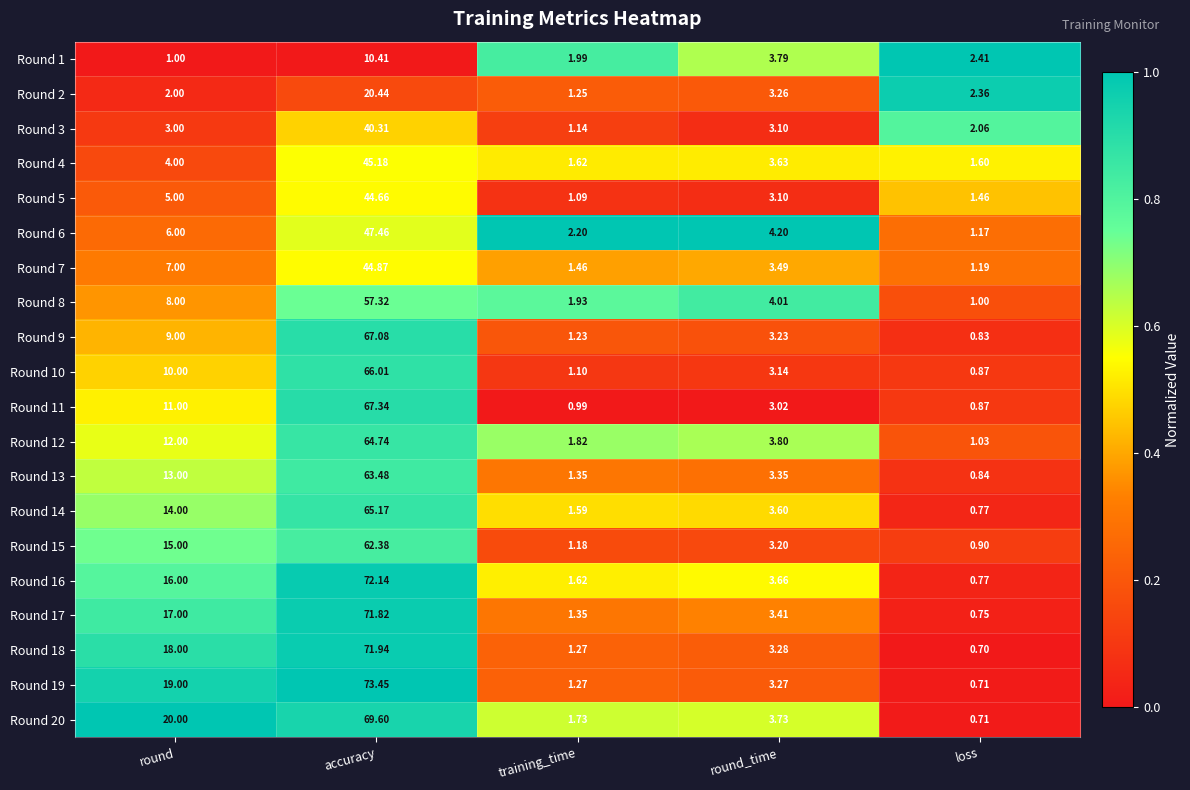

Where does the Round 14 series first go above 3?

round